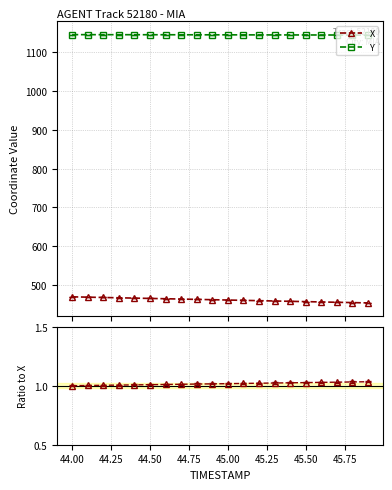

What is the sum of all Y values?

22897.8